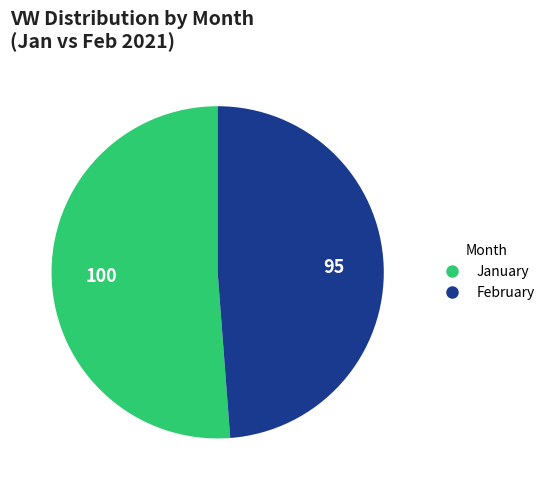

Is there any slice that represents more than half of the pie?

Yes